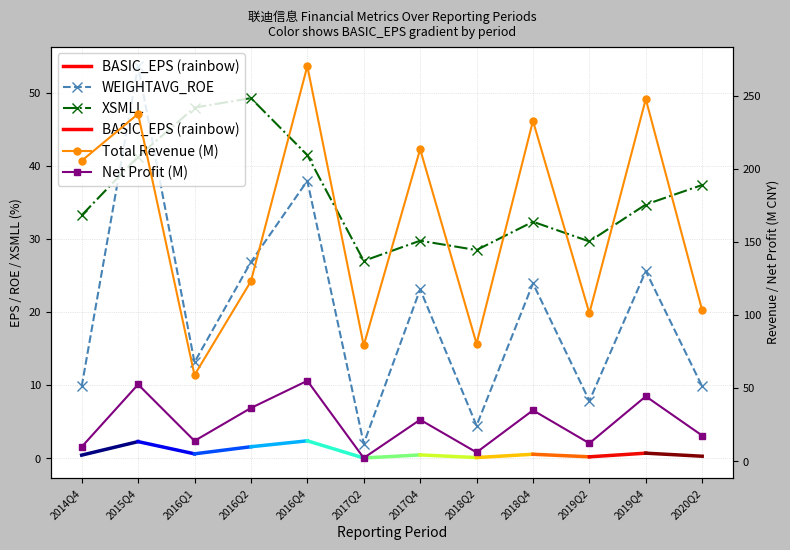

True or false: Total Revenue (M) and WEIGHTAVG_ROE cross at least once.

False